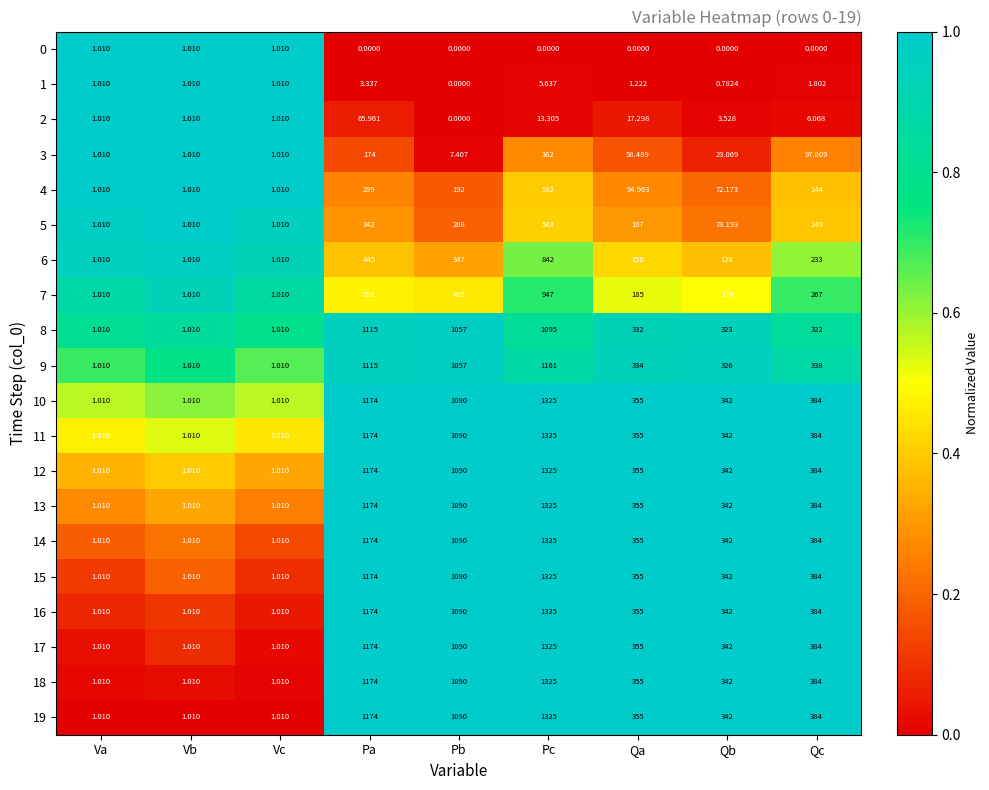

Where is 1 nearest to the value 2?

Qc